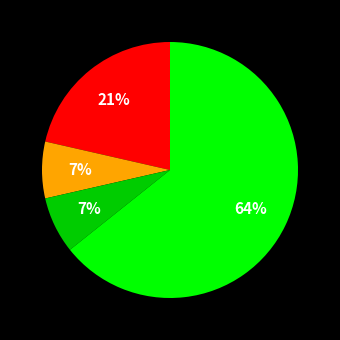

Is there any slice that represents more than half of the pie?

Yes